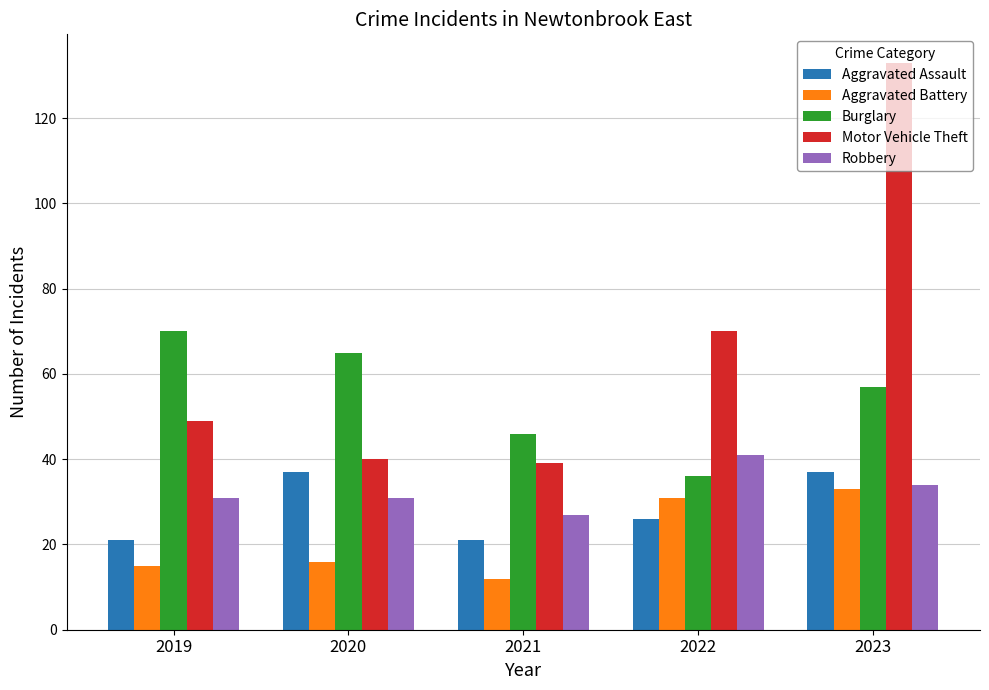

How many bars are there in each group?

5